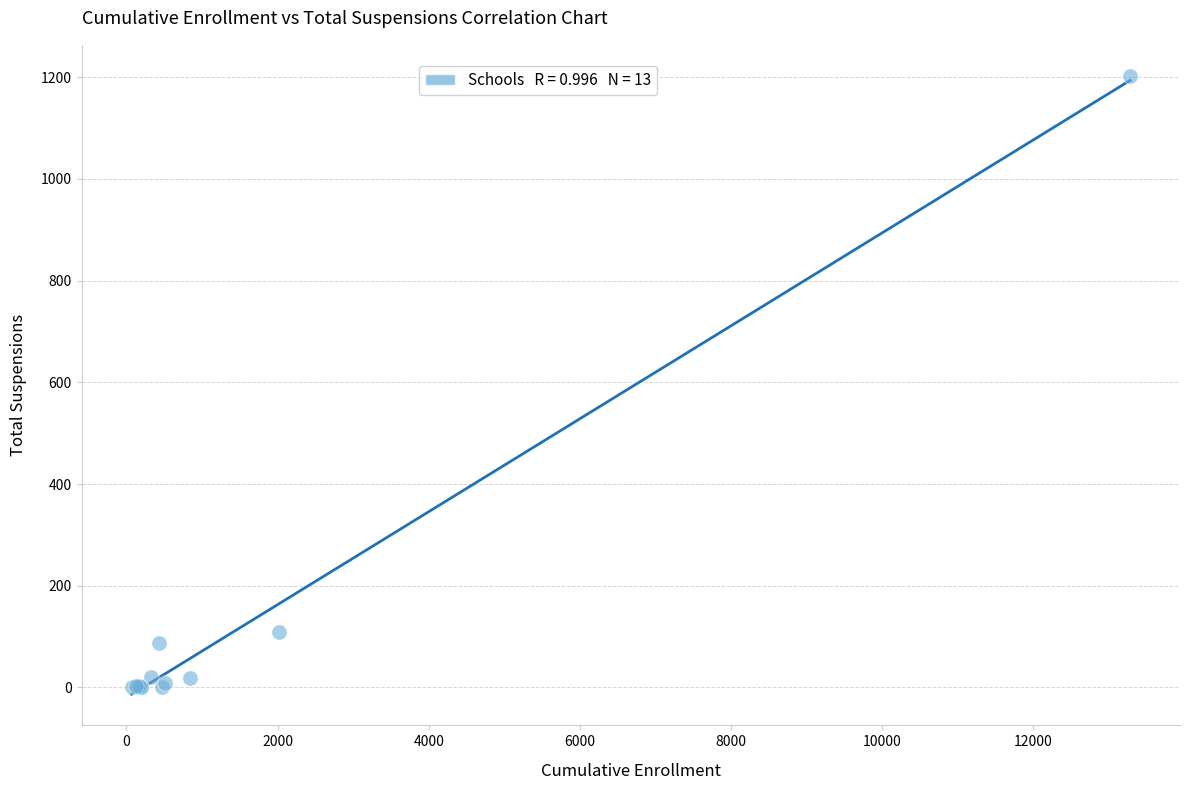

What Y value in the scatter plot is closest to 601?

110